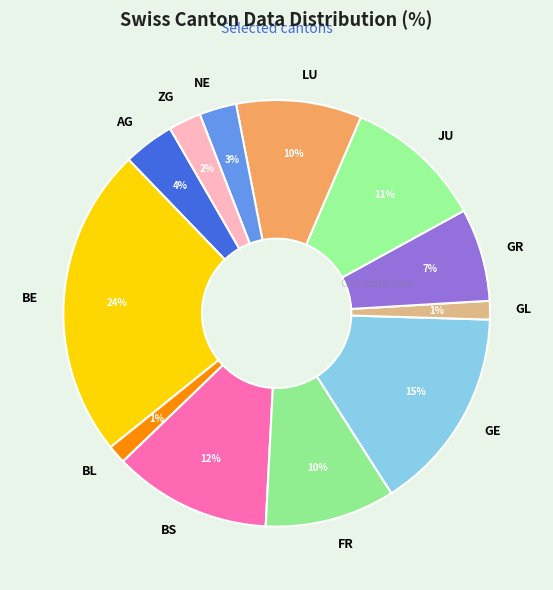

Do GR and LU together represent more than half of the pie?

No